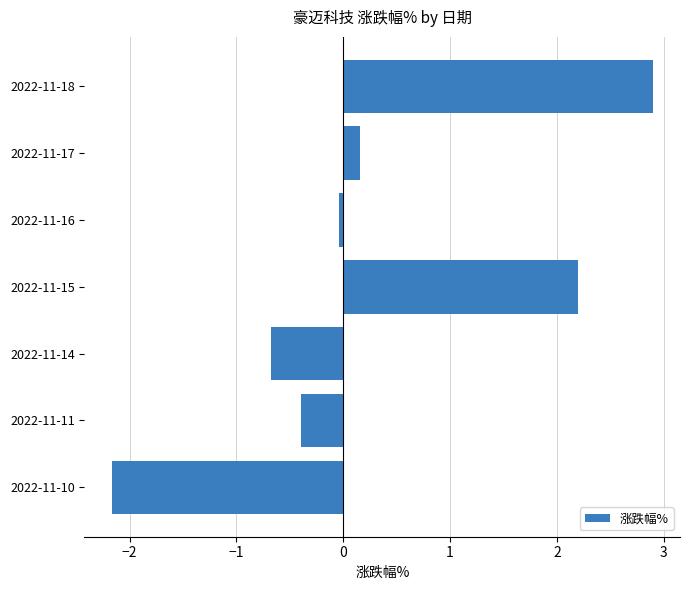

The chart shows a value of -0.3 at 2022-11-14. True or false?

False